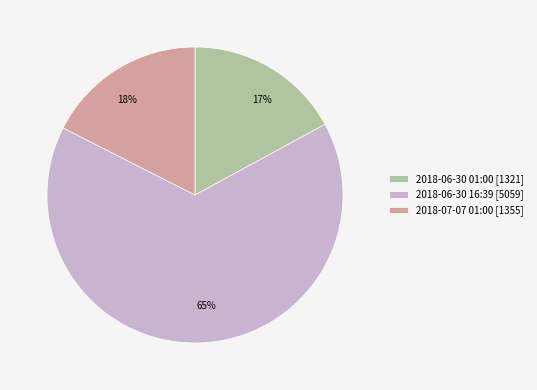

Is it true that 2018-06-30 16:39 is 65% of the pie?

True